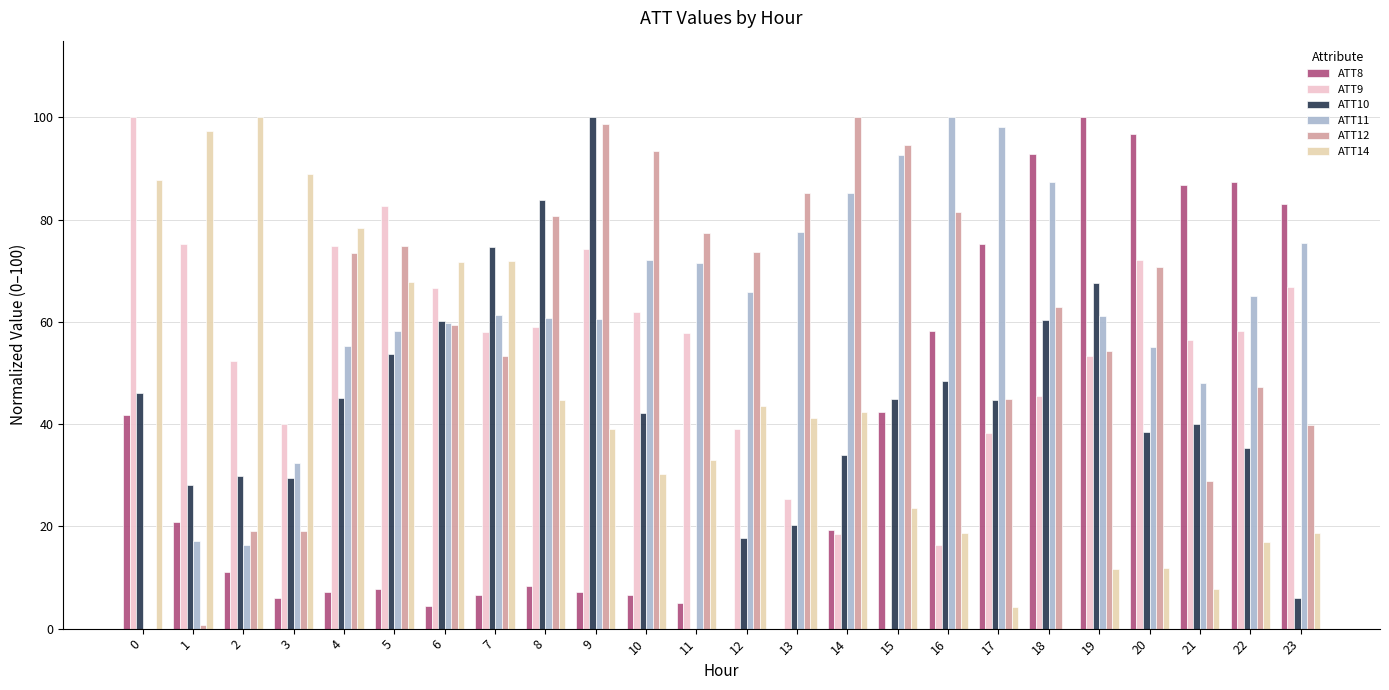

Which label corresponds to the smallest value in the chart?

12